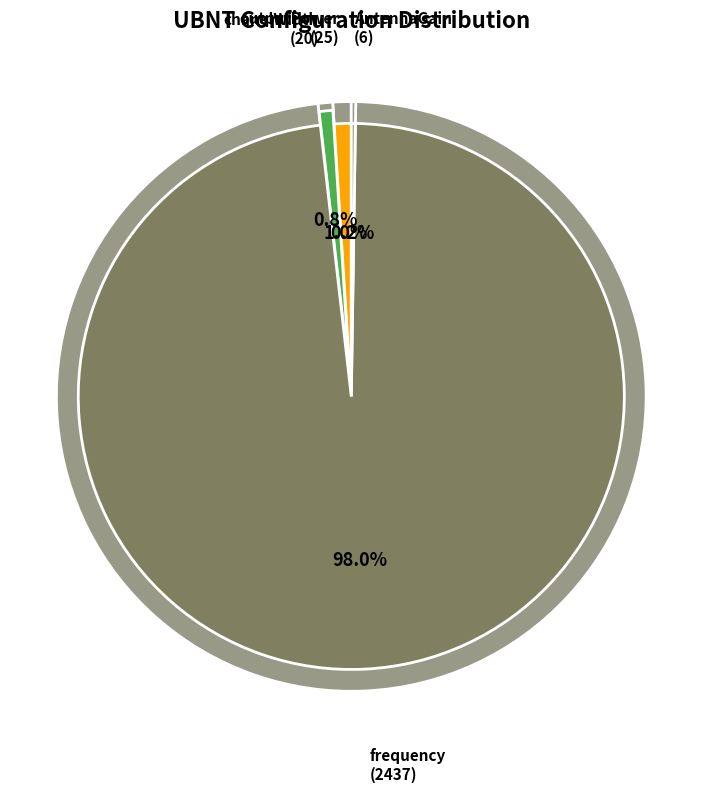

Rank the categories by value from lowest to highest.

wirelessMode_count, AntennaGain, chanelWidth, outputPower, frequency